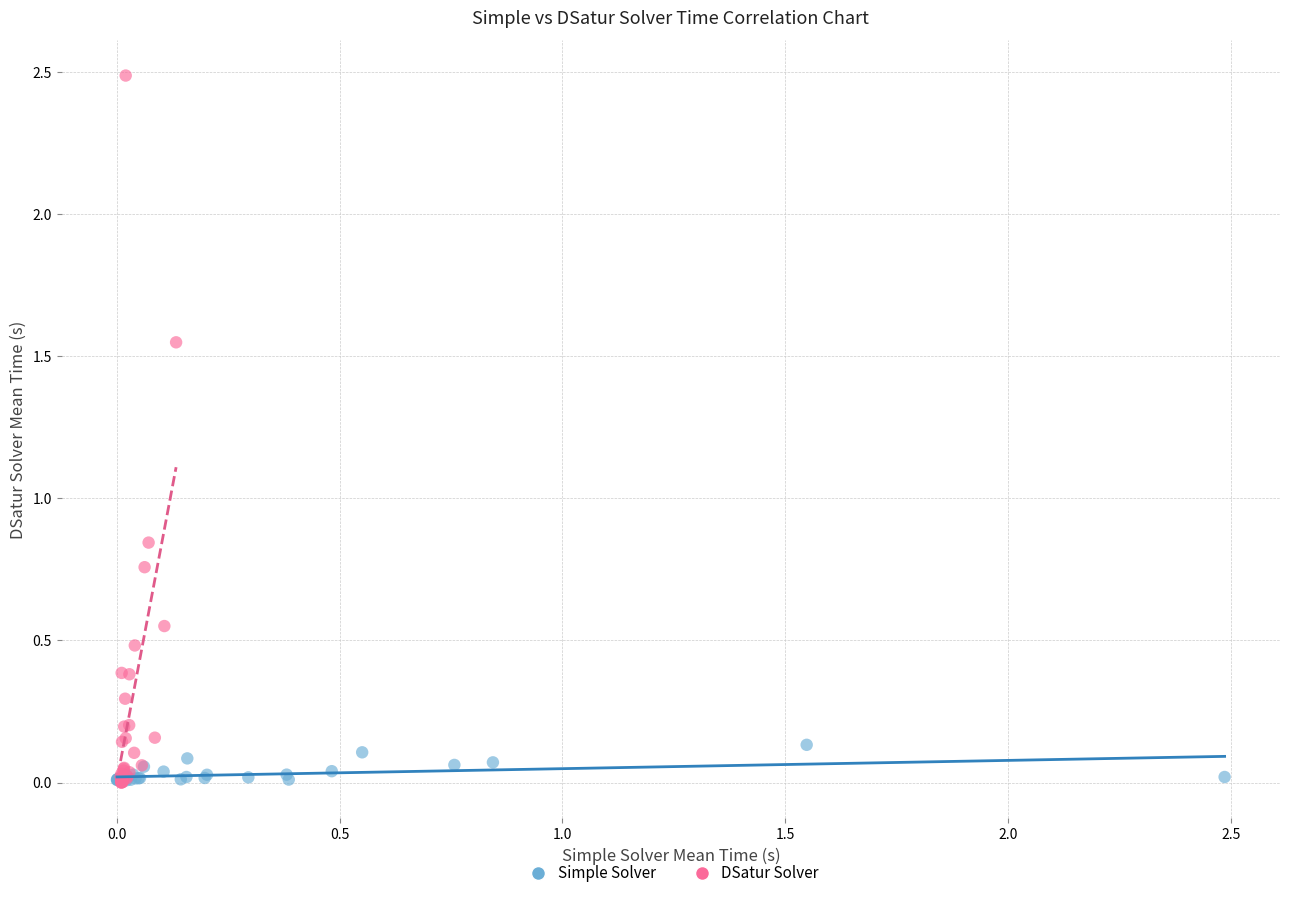

Which series has the widest spread of Y values?

DSatur Solver